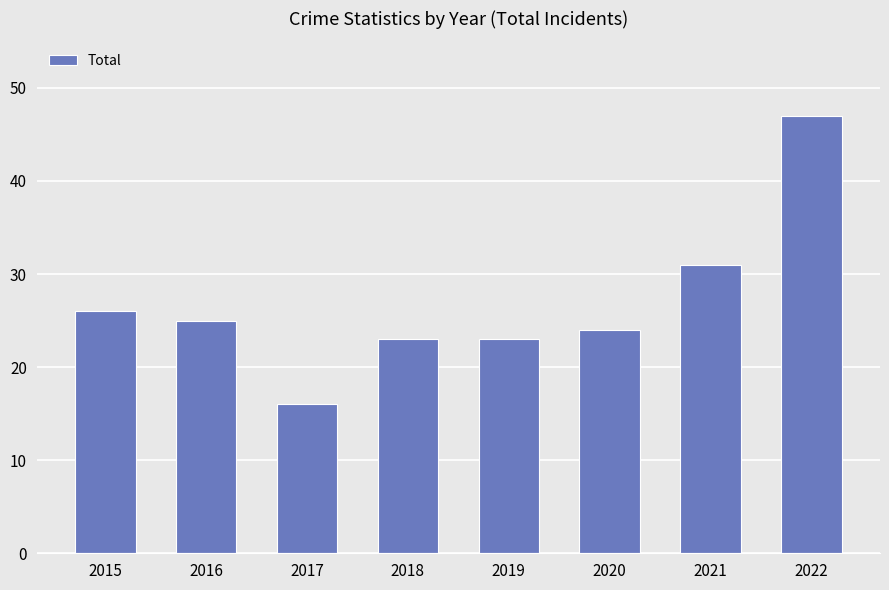

The value at 2022 is 47. True or false?

True